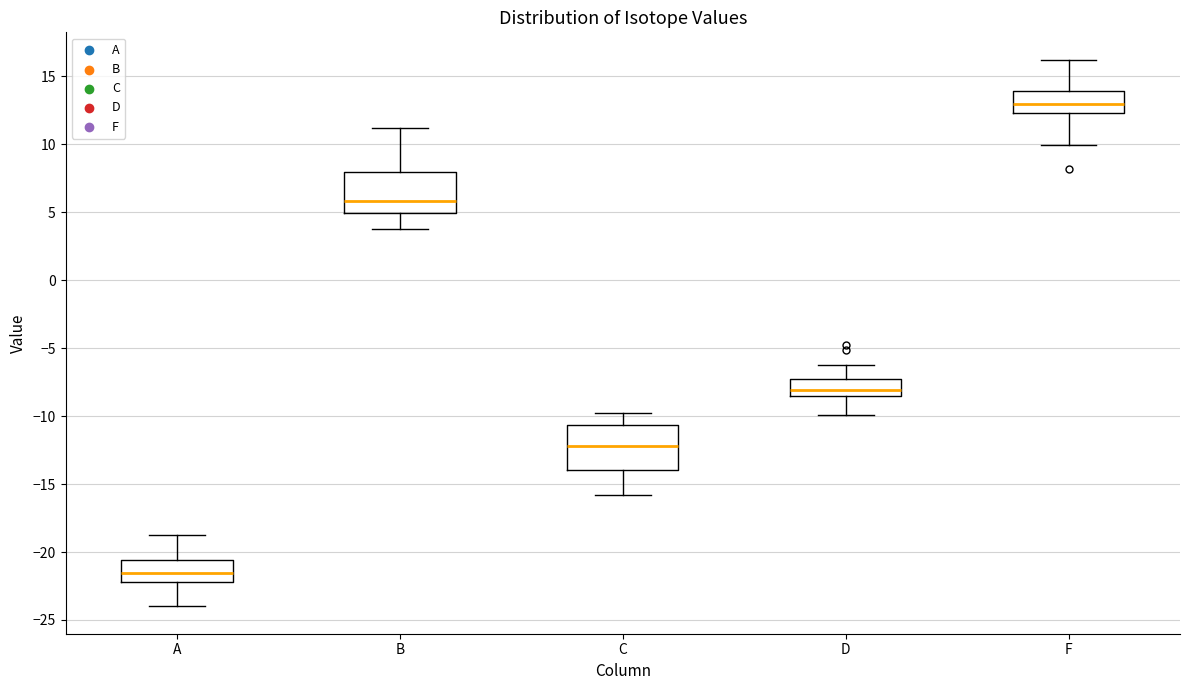

Reading left to right, read every box against the y-axis: the position of its median line, the range the box covers, and the ends of its whiskers. The values are not printed on the chart, so give them approximately, as read against the axis.

A: median -21.5, box -22.0 to -20.5, whiskers -24.0 to -19.0
B: median 6.0, box 5.0 to 8.0, whiskers 4.0 to 11.0
C: median -12.0, box -14.0 to -10.5, whiskers -16.0 to -10.0
D: median -8.0, box -8.5 to -7.5, whiskers -10.0 to -6.5
F: median 13.0, box 12.5 to 14.0, whiskers 10.0 to 16.0